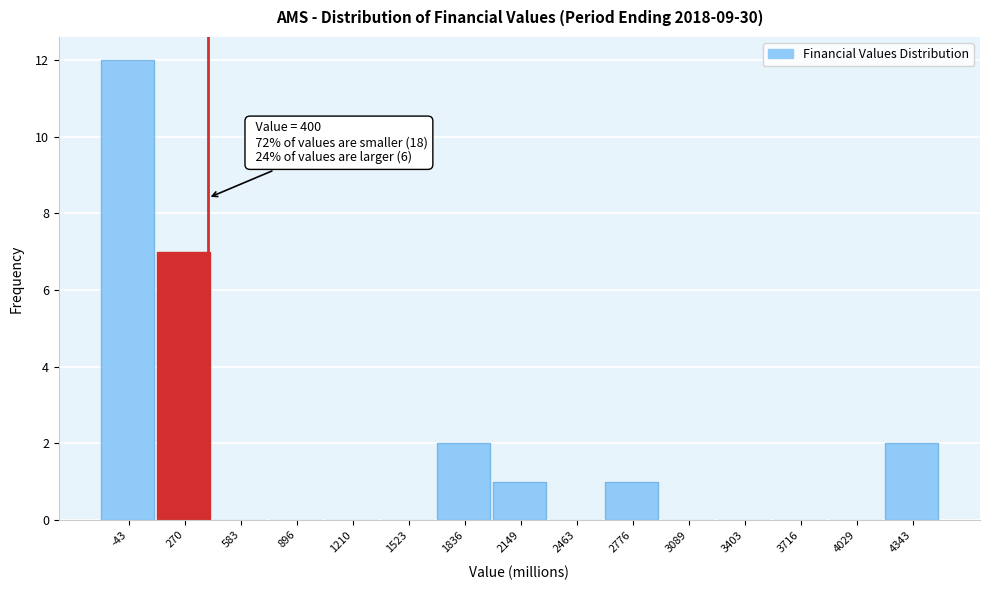

Which range on the x-axis has the tallest bar?

-200 to 100